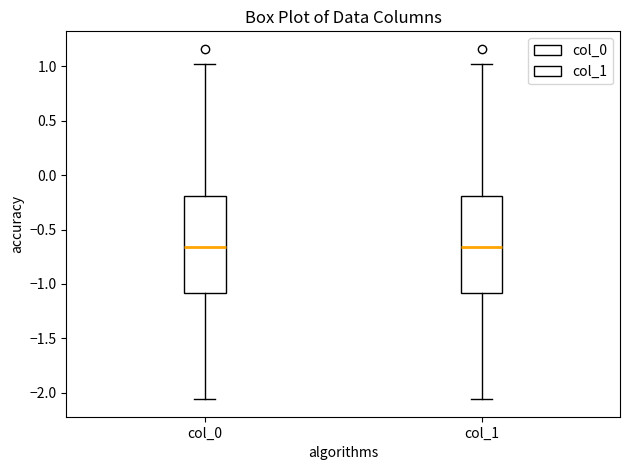

Where is the lower edge of the box for col_1 on the y-axis? The values are not printed on the chart, so give them approximately, as read against the axis.

-1.10